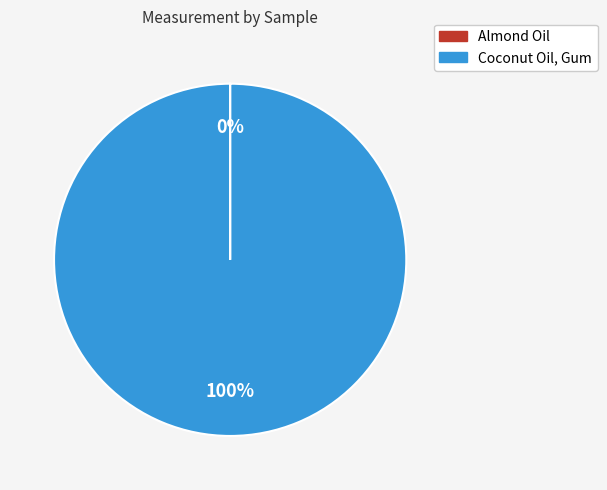

The Coconut Oil, Gum slice represents 100% of the pie. True or false?

True